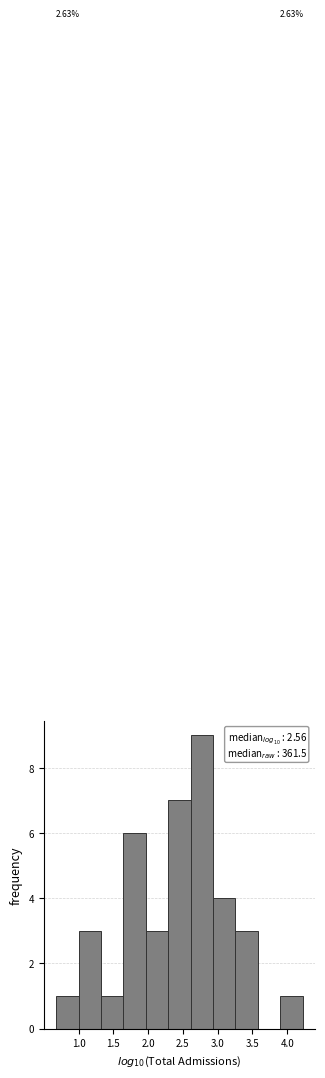

Over which range of the x-axis is the bar tallest?

2.60 to 2.95